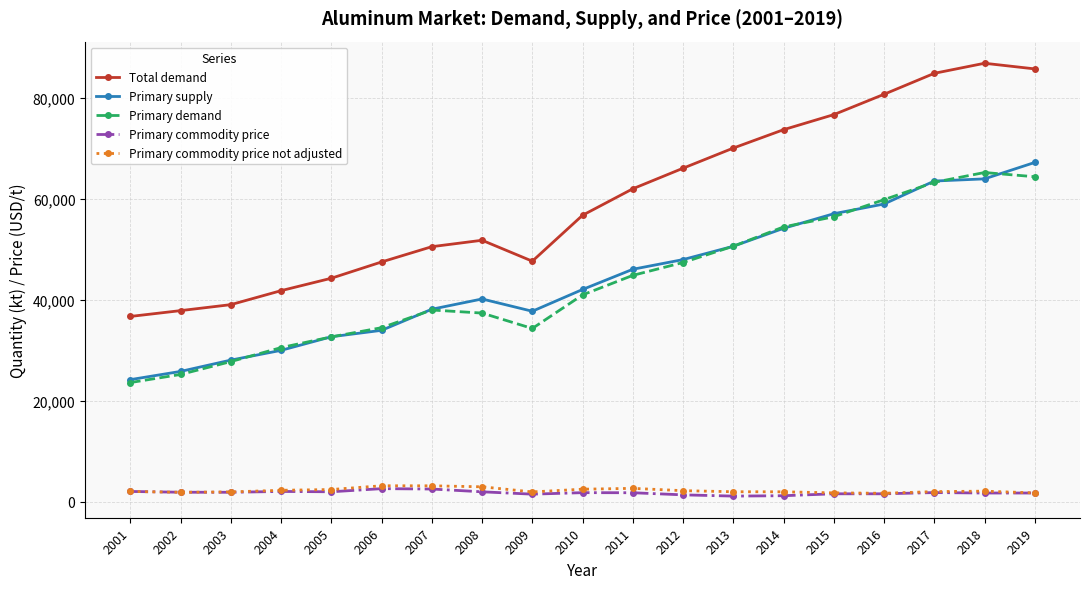

What is the value of the Primary supply point at the 11th from the left?

46046.4